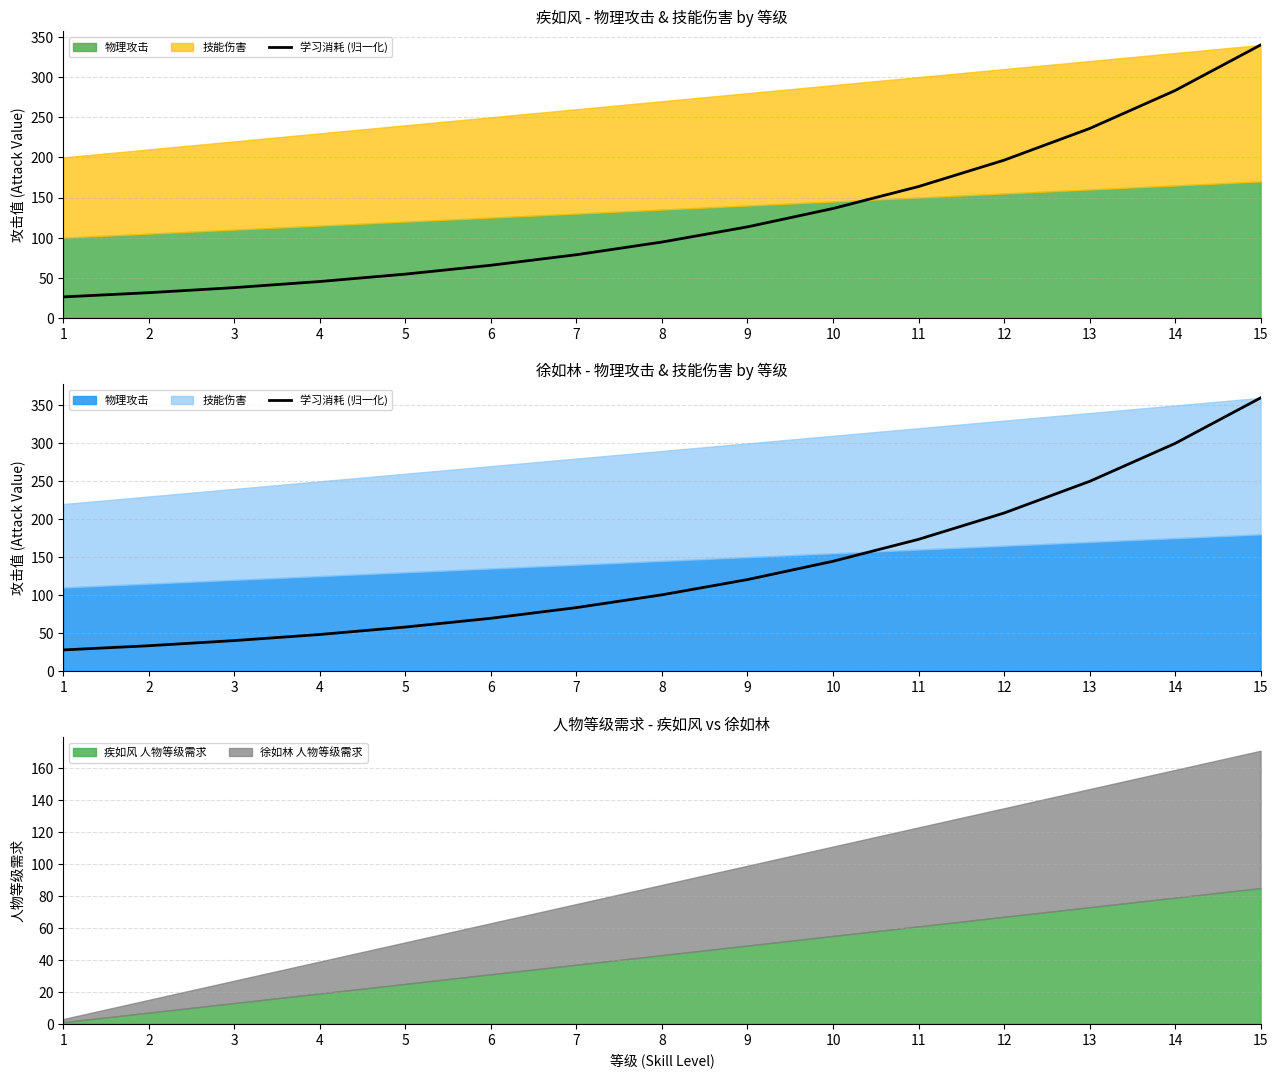

List the labels in order of value, largest first.

15, 14, 13, 12, 11, 10, 9, 8, 7, 6, 5, 4, 3, 2, 1